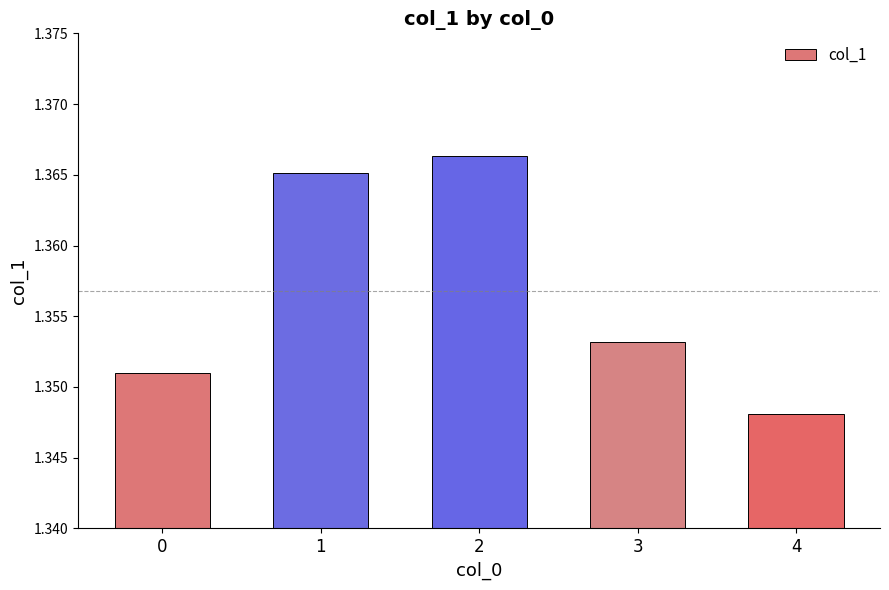

Does the chart contain any negative values?

No